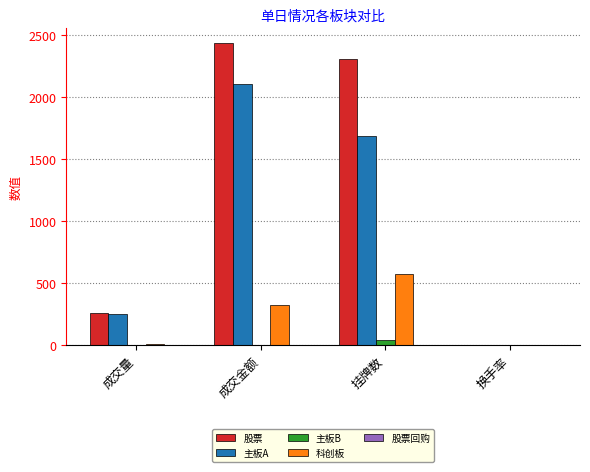

What is the maximum value shown in the chart?

2432.9